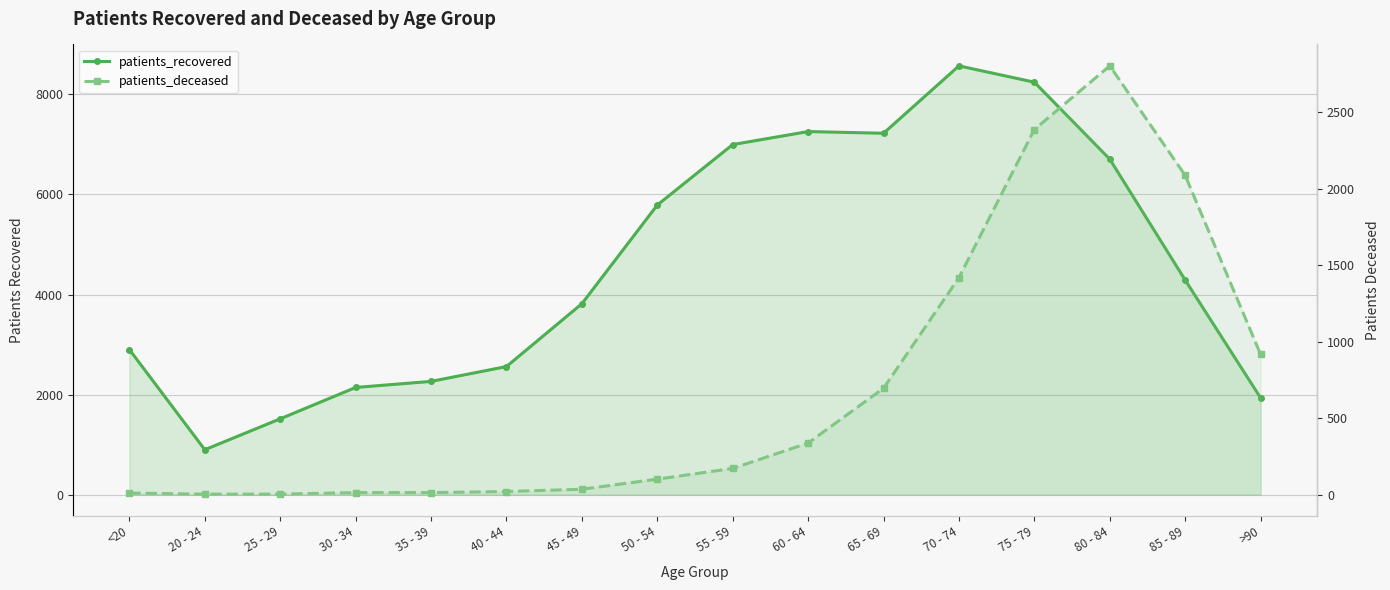

At how many categories does at least one series exceed 8228?

2